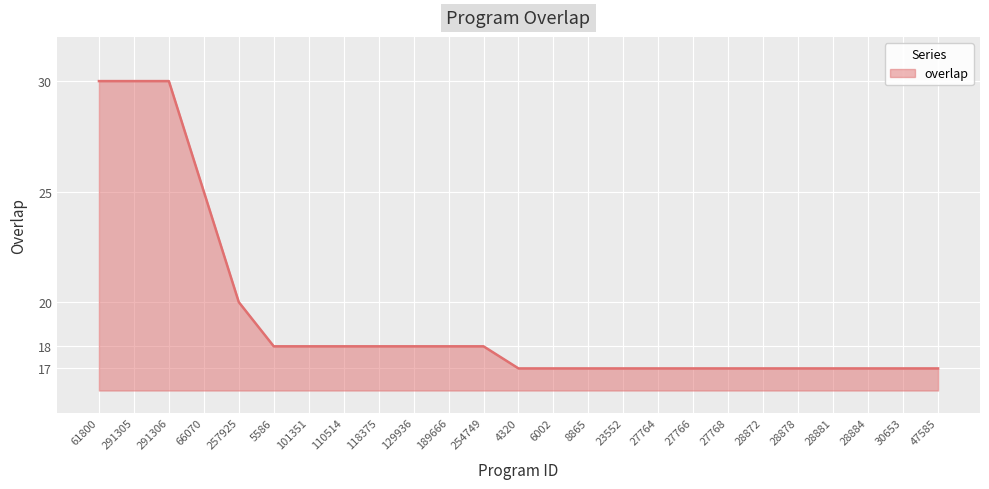

What is the maximum value shown in the chart?

30